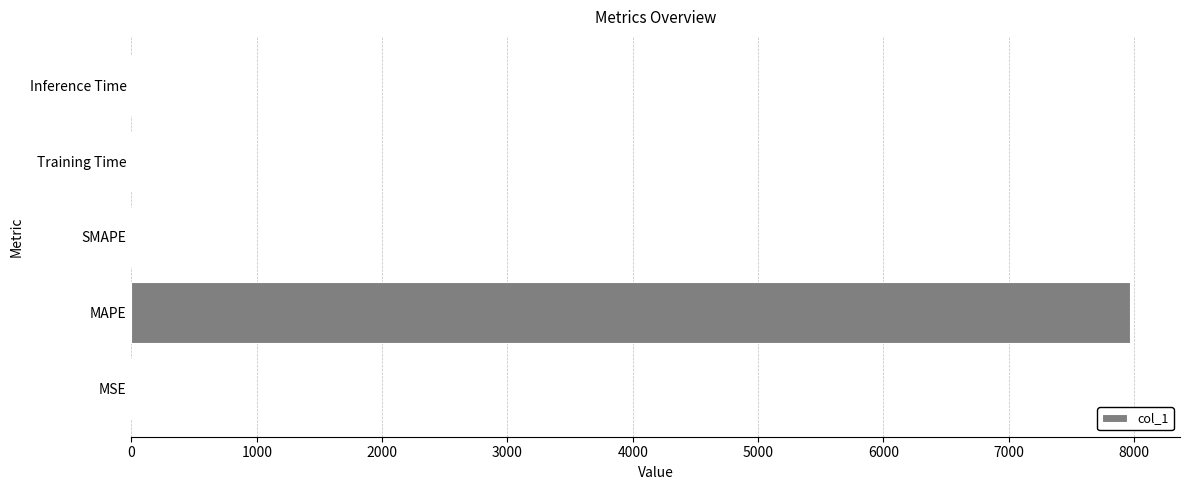

Are the bars horizontal?

Yes